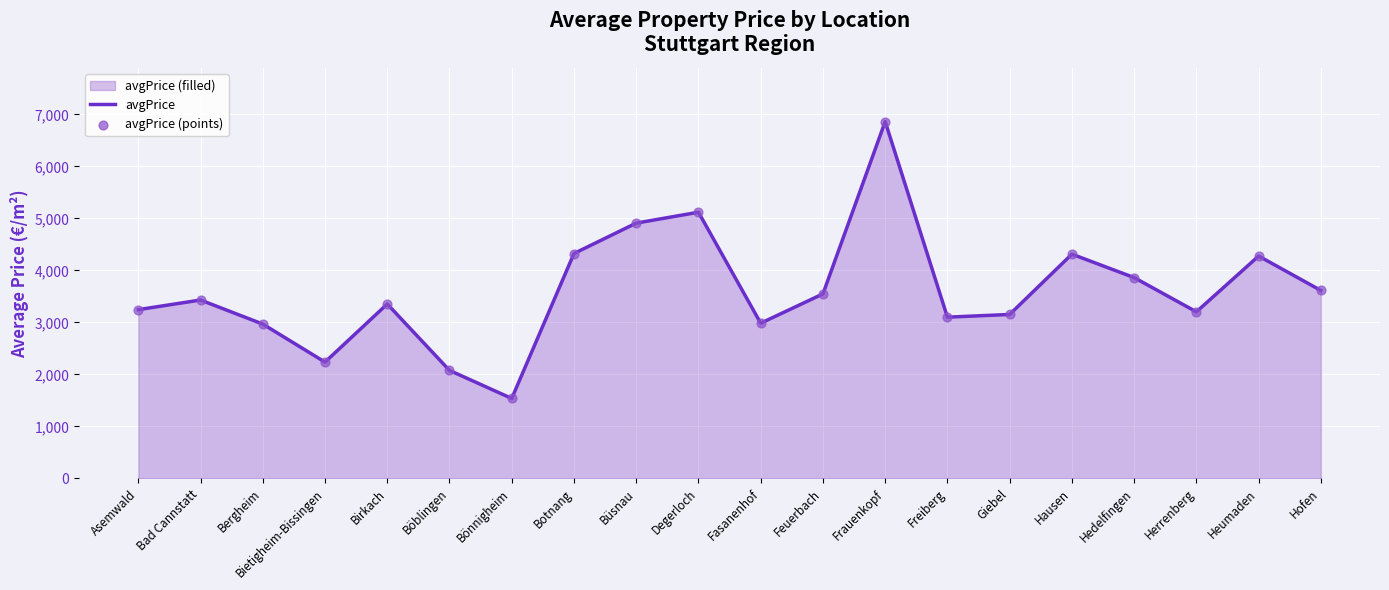

Which series has the largest total across all categories?

avgPrice